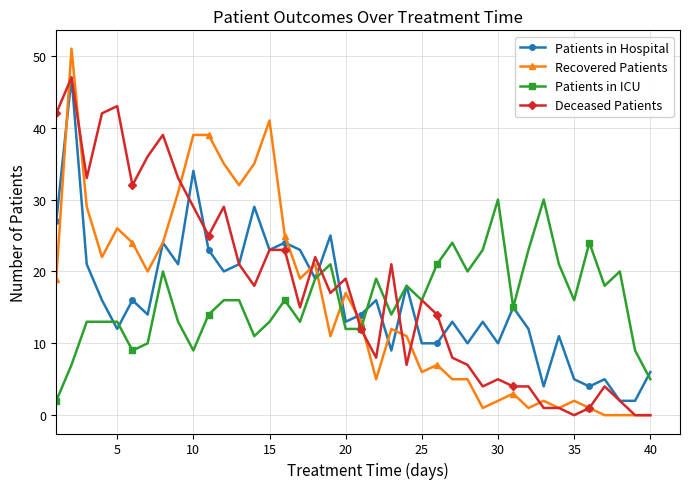

What is the maximum value for Patients in ICU?

30